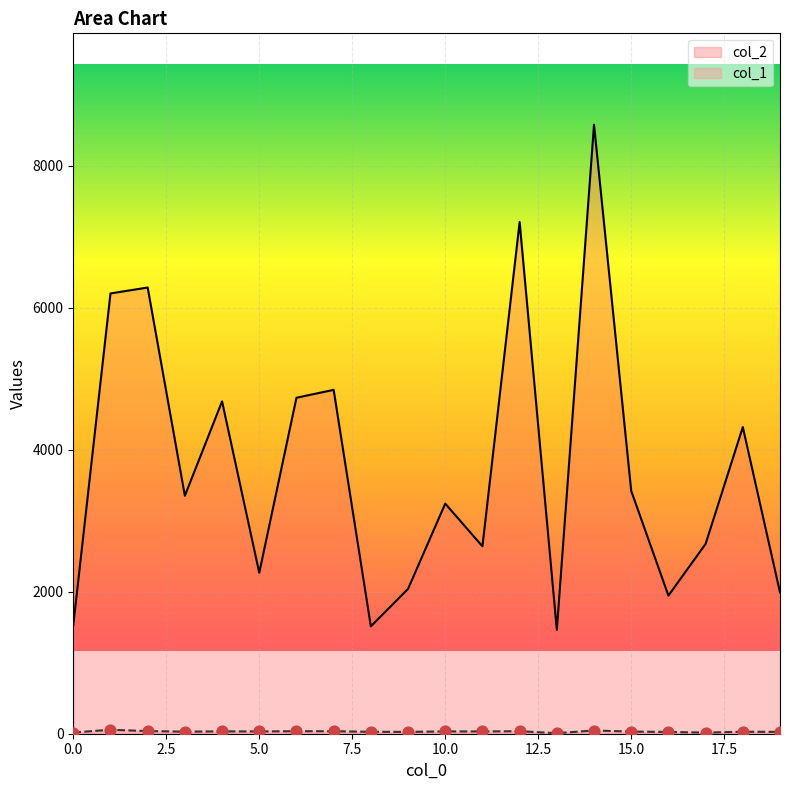

At which category is the sum across all series the highest?

14